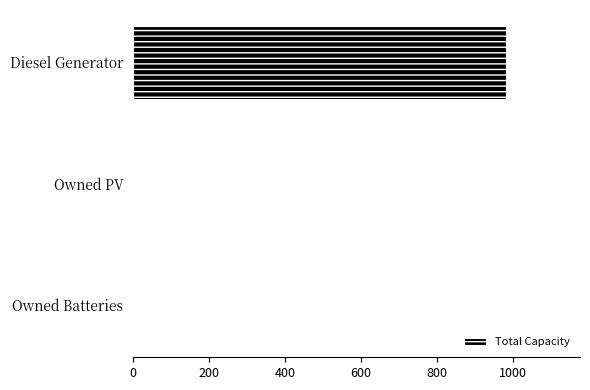

What is the sum of all values?

980